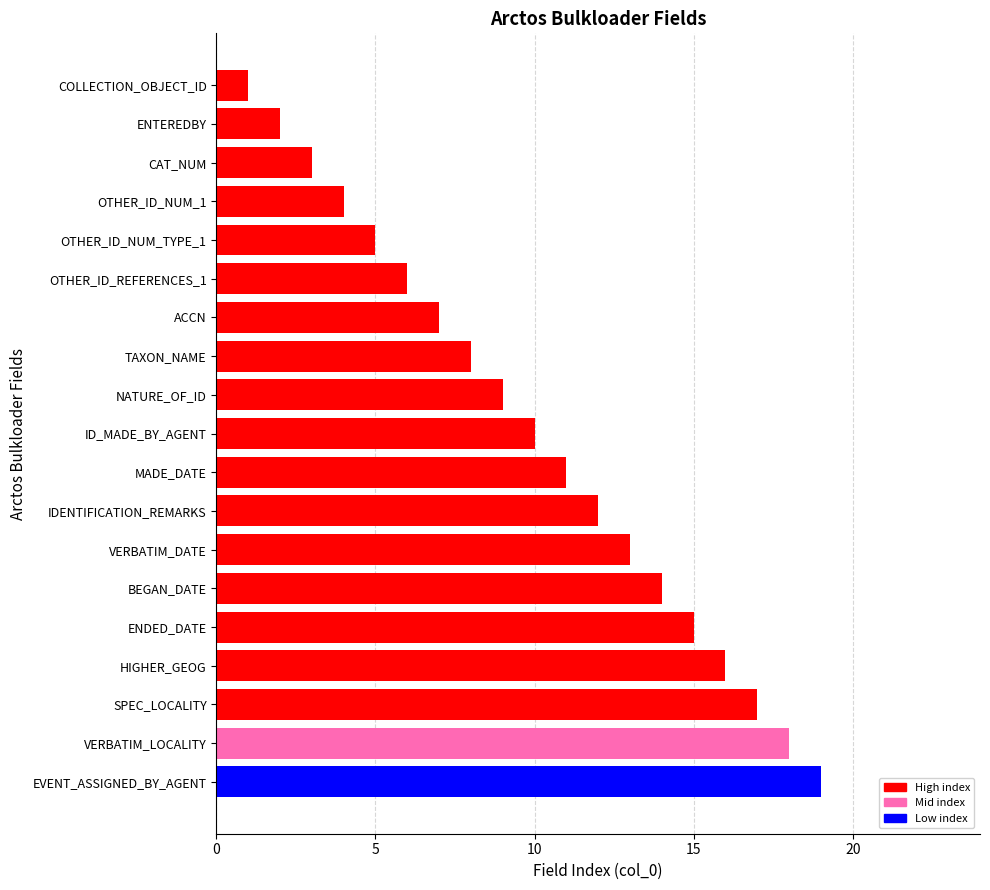

List the labels in order of value, largest first.

EVENT_ASSIGNED_BY_AGENT, VERBATIM_LOCALITY, SPEC_LOCALITY, HIGHER_GEOG, ENDED_DATE, BEGAN_DATE, VERBATIM_DATE, IDENTIFICATION_REMARKS, MADE_DATE, ID_MADE_BY_AGENT, NATURE_OF_ID, TAXON_NAME, ACCN, OTHER_ID_REFERENCES_1, OTHER_ID_NUM_TYPE_1, OTHER_ID_NUM_1, CAT_NUM, ENTEREDBY, COLLECTION_OBJECT_ID